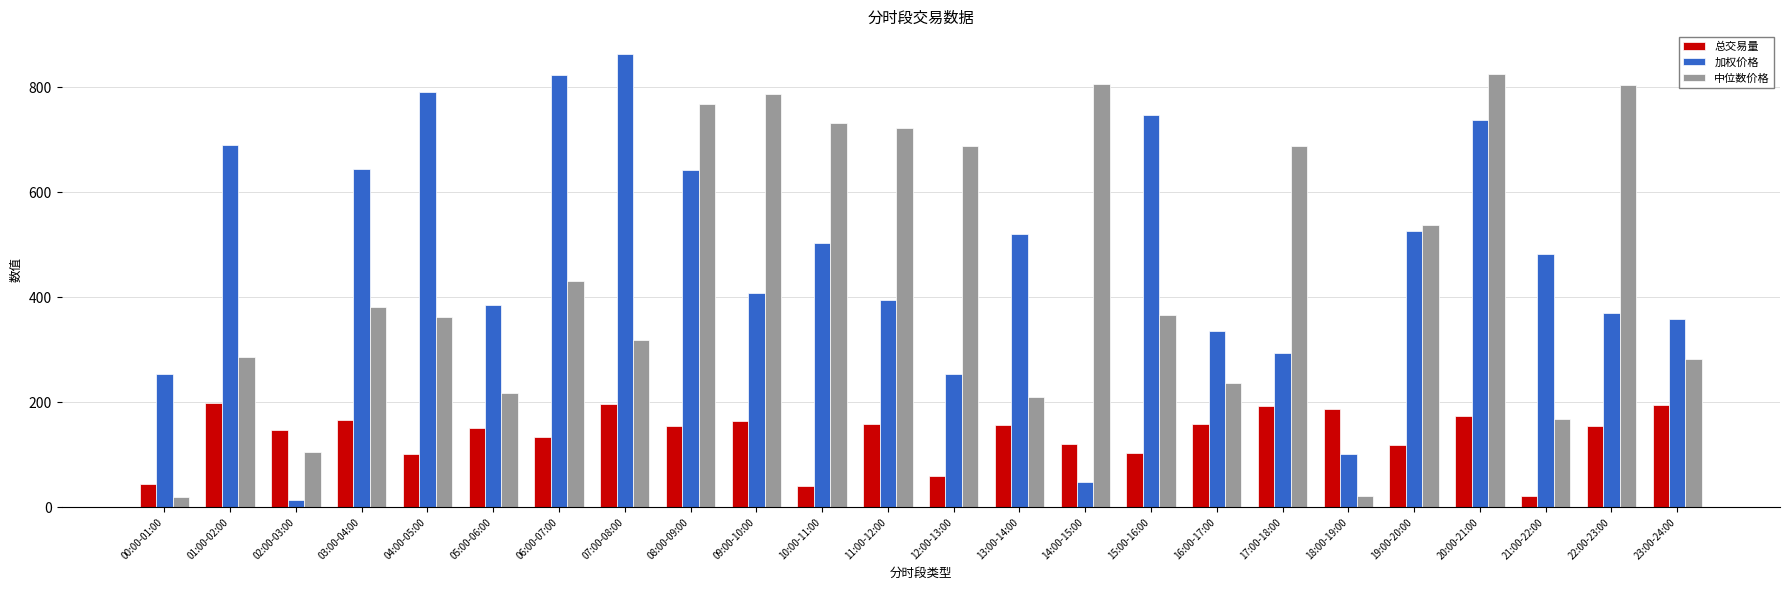

What is the value of the 加权价格 bar at the 1st from the left?

254.0